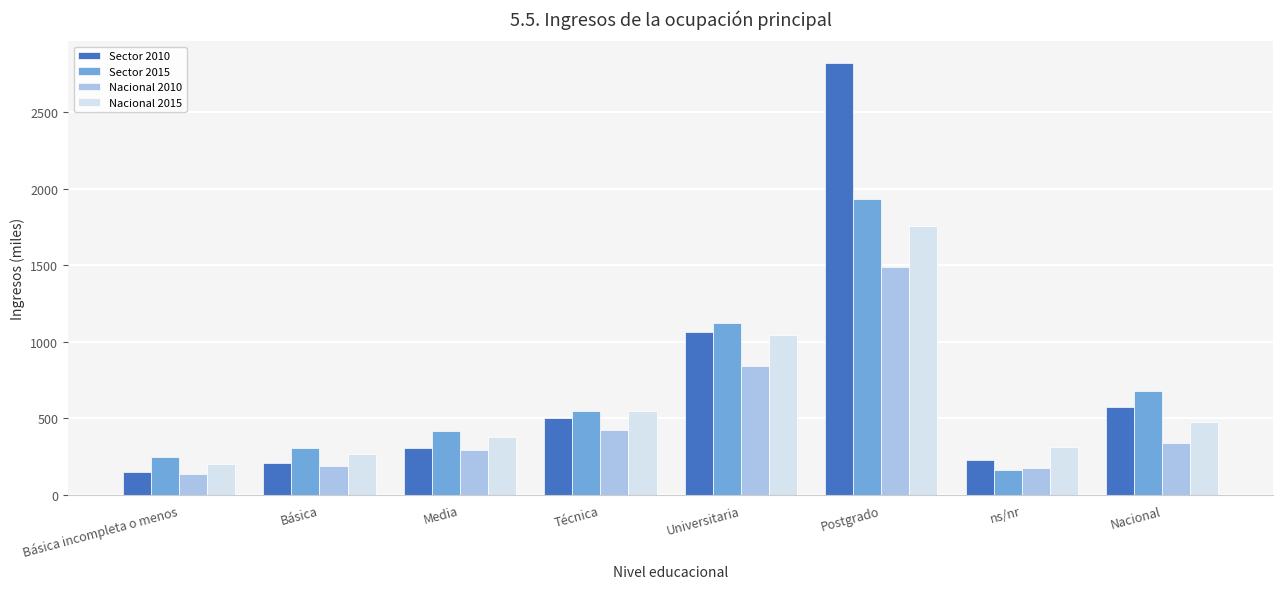

Is it true that Nacional 2015 equals 267.5 at Básica?

True